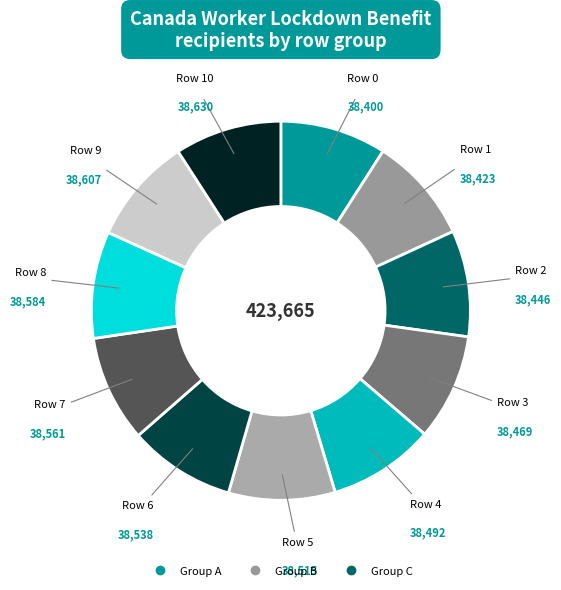

How many slices are in this pie chart?

11